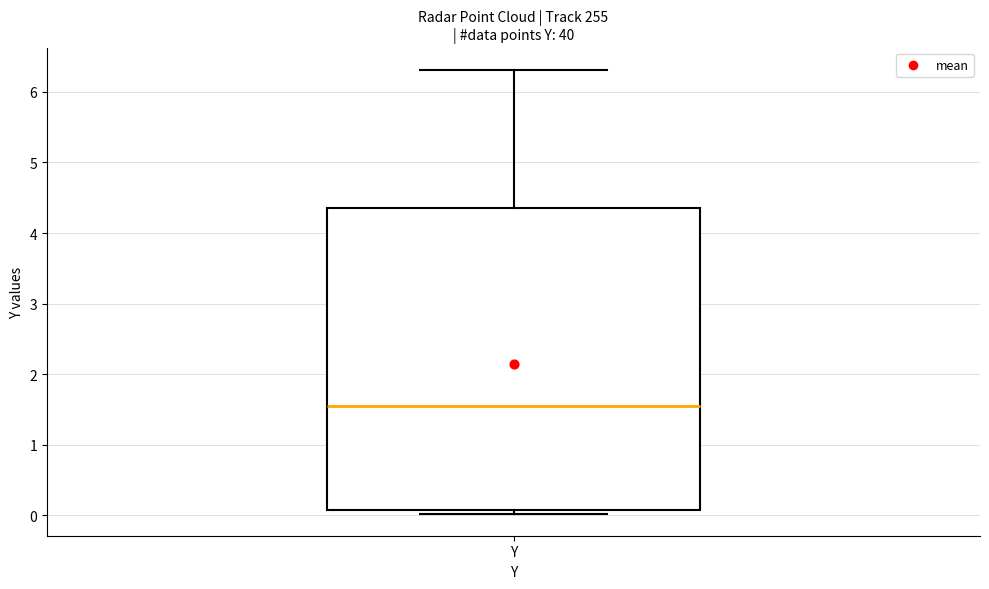

Read this box plot against the y-axis: the position of the median line, the range covered by the box, and the ends of both whiskers. The values are not printed on the chart, so give them approximately, as read against the axis.

median 1.5, box 0.1 to 4.4, whiskers 0.0 to 6.3